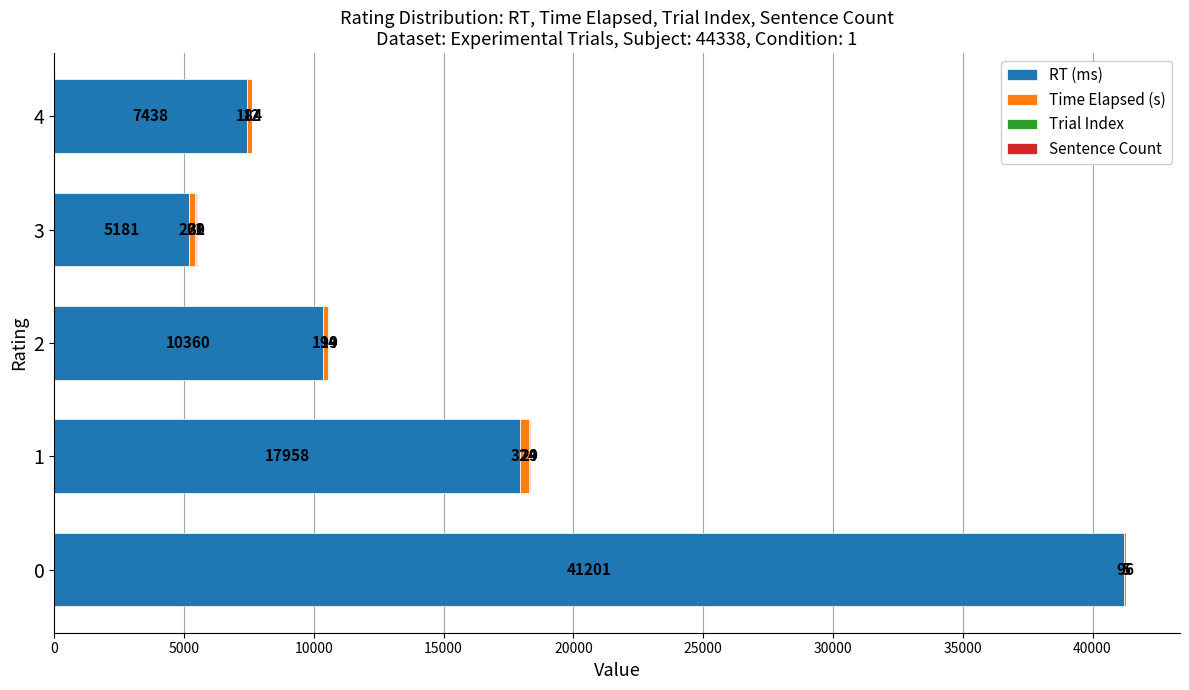

What is the approximate value of RT (ms) at 0?

41201